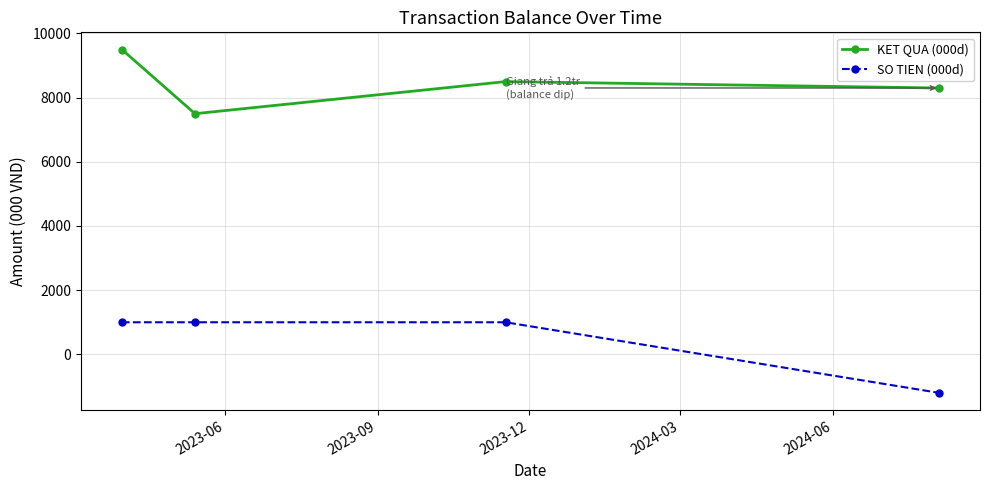

What is the value of the KET QUA (000d) point at the 3rd from the left?

8500